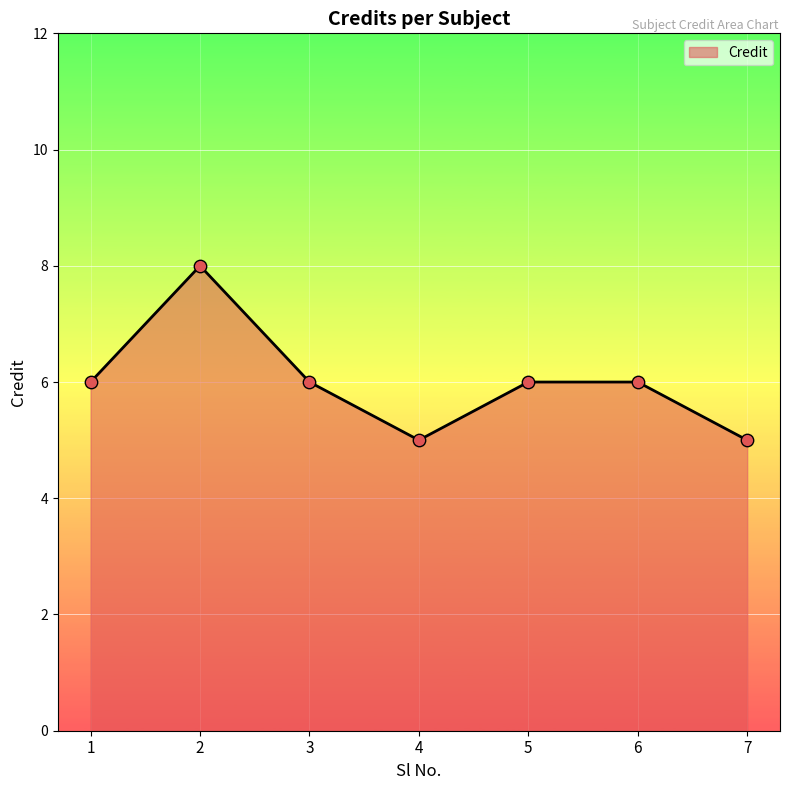

What is the change in value from 1 to 4?

-1